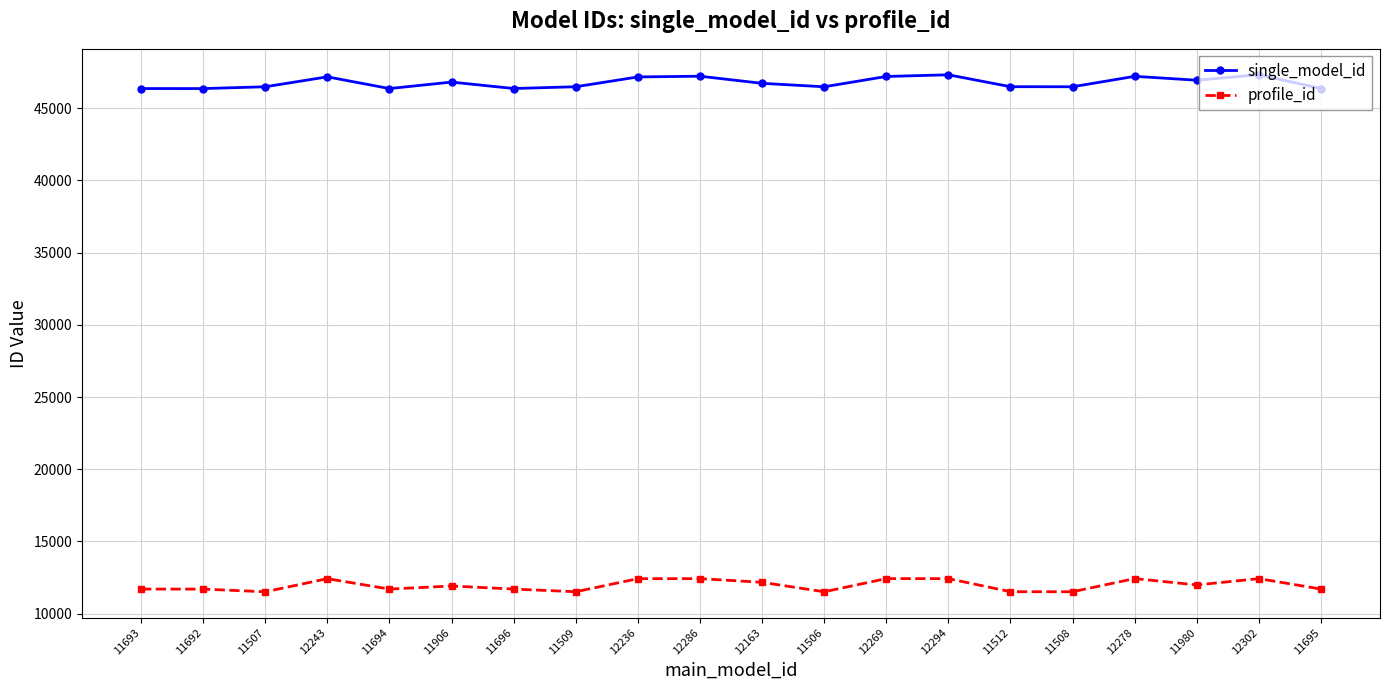

What is the maximum value shown in the chart?

47329